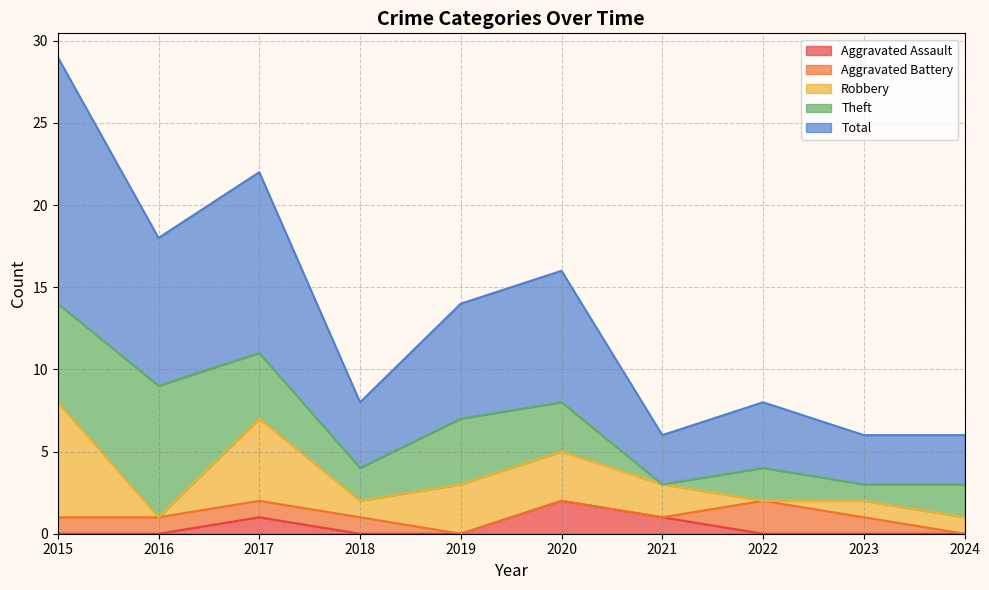

In Robbery, how many points are lower than both neighbors (excluding endpoints)?

3